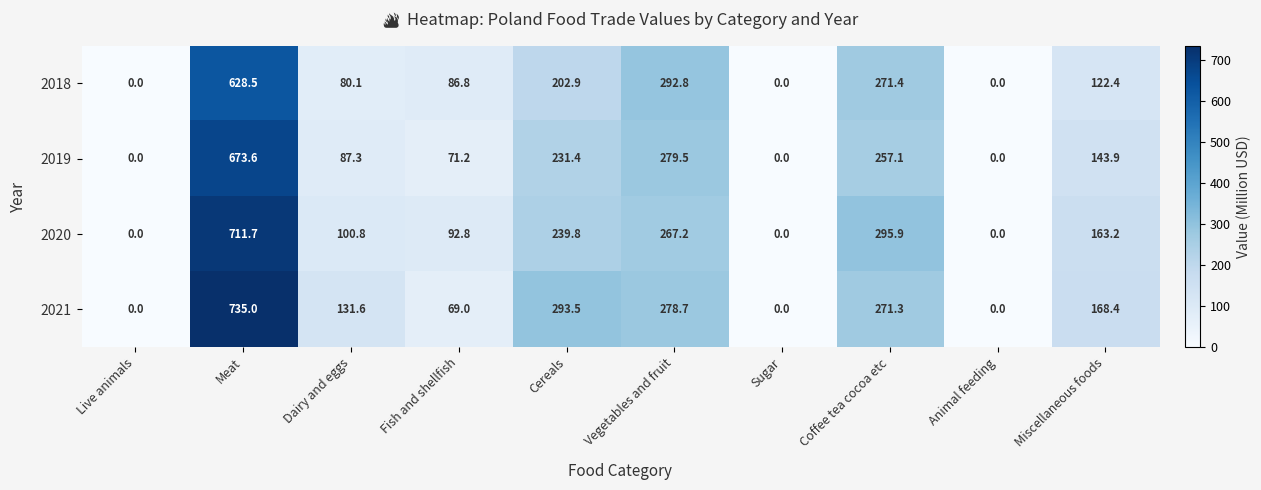

What is the difference between the highest and lowest values at Meat?

106.5